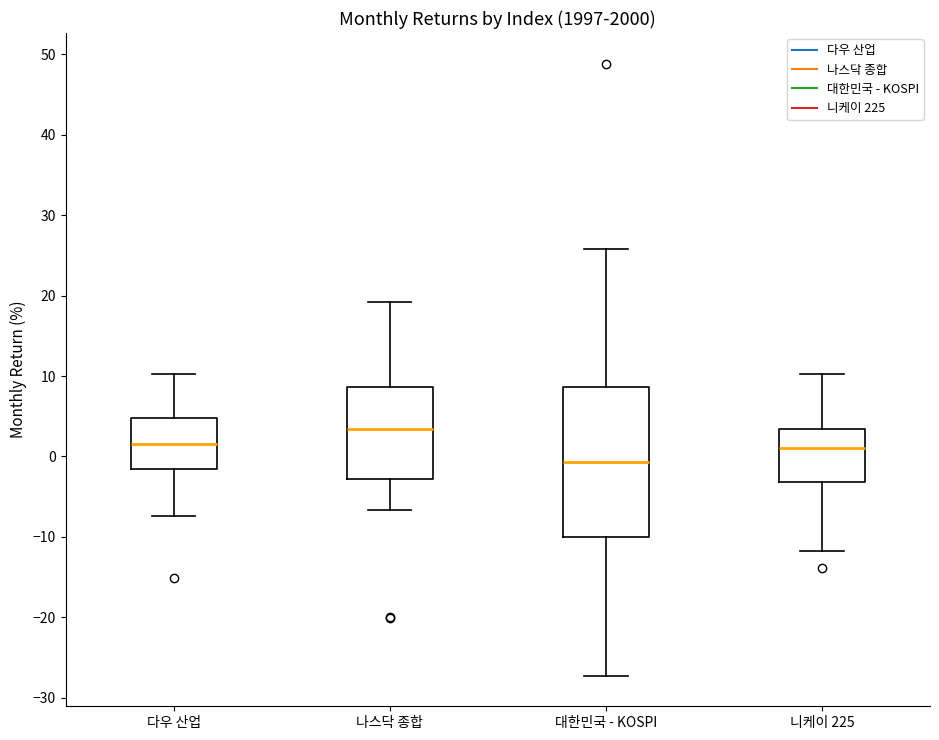

Comparing the boxes themselves (not the whiskers), which one is the tallest?

대한민국 - KOSPI